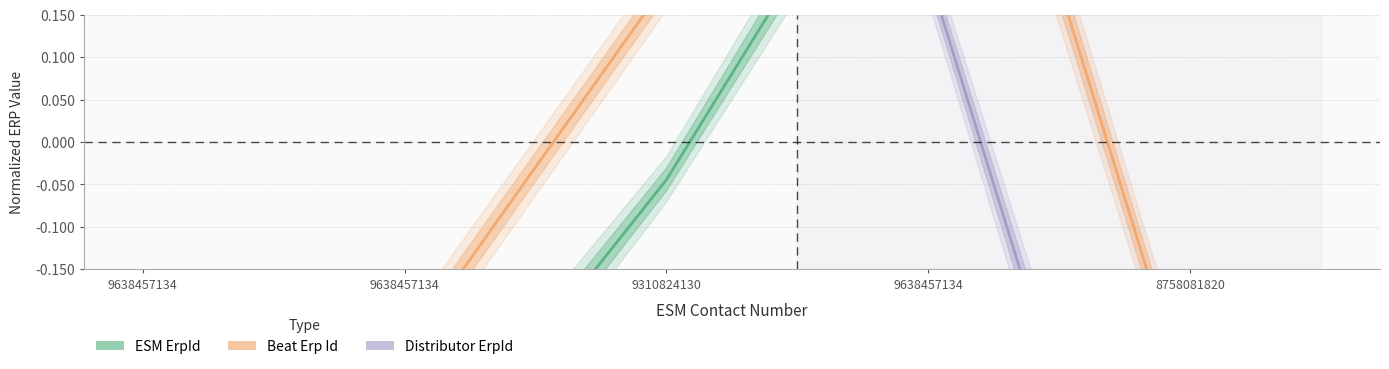

What is the label of the 5th point from the right?

9638457134